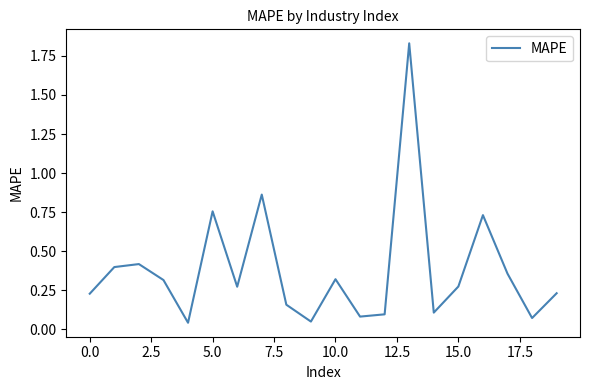

Is this an area chart (filled region under the line)?

No